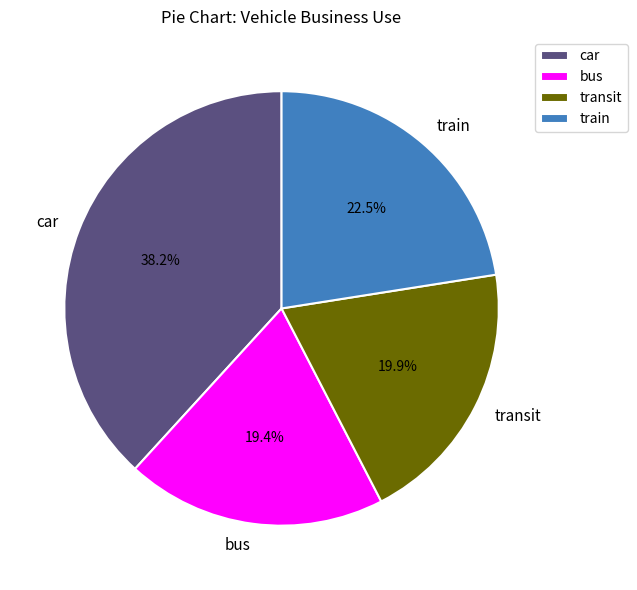

To the nearest percent, what is the difference between the largest and smallest slice percentages?

19%